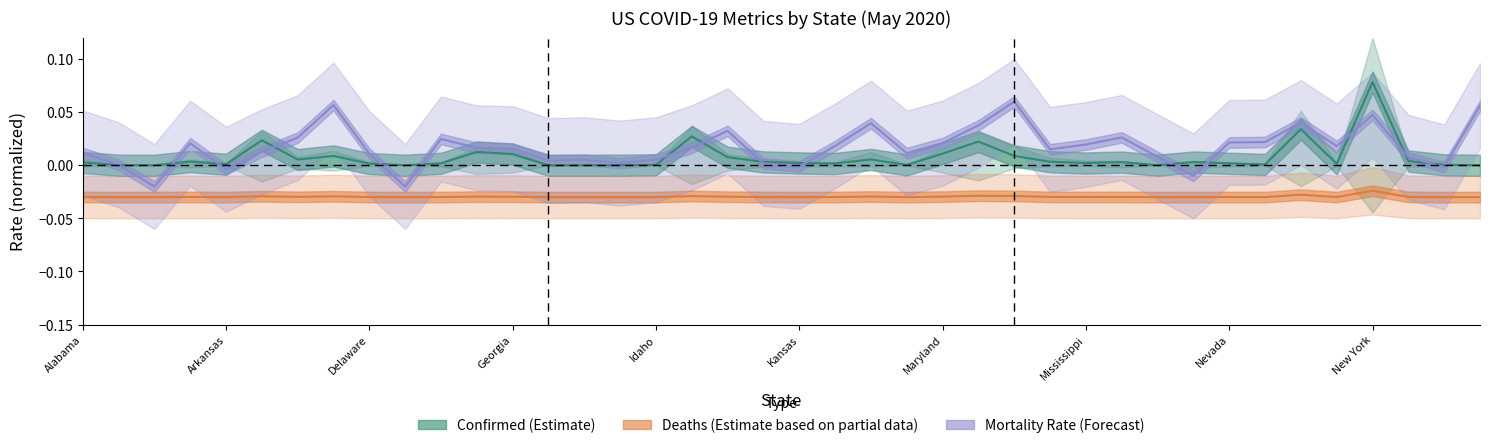

Reading left to right, extract all data points from this chart.

Confirmed (Estimate): 0.0	0.0	0.0	0.0	0.0	0.0	0.0	0.0	0.0	0.0	0.0	0.0	0.0	0.0	0.0	0.0	0.0	0.0	0.0	0.0	0.0	0.0	0.0	0.0	0.0	0.0	0.0	0.0	0.0	0.0	0.0	0.0	0.0	0.0	0.0	0.0	0.1	0.0	0.0	0.0
Deaths (Partial): -0.0	-0.0	-0.0	-0.0	-0.0	-0.0	-0.0	-0.0	-0.0	-0.0	-0.0	-0.0	-0.0	-0.0	-0.0	-0.0	-0.0	-0.0	-0.0	-0.0	-0.0	-0.0	-0.0	-0.0	-0.0	-0.0	-0.0	-0.0	-0.0	-0.0	-0.0	-0.0	-0.0	-0.0	-0.0	-0.0	-0.0	-0.0	-0.0	-0.0
Mortality Rate (Forecast): 0.0	0.0	-0.0	0.0	-0.0	0.0	0.0	0.1	0.0	-0.0	0.0	0.0	0.0	0.0	0.0	0.0	0.0	0.0	0.0	0.0	-0.0	0.0	0.0	0.0	0.0	0.0	0.1	0.0	0.0	0.0	0.0	-0.0	0.0	0.0	0.0	0.0	0.0	0.0	-0.0	0.1